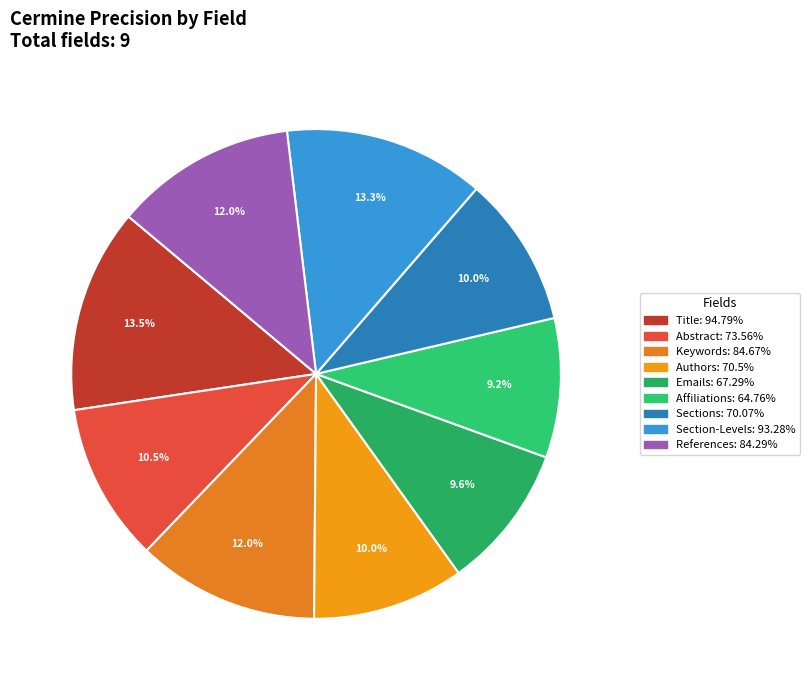

What is the largest slice in the pie chart?

Title